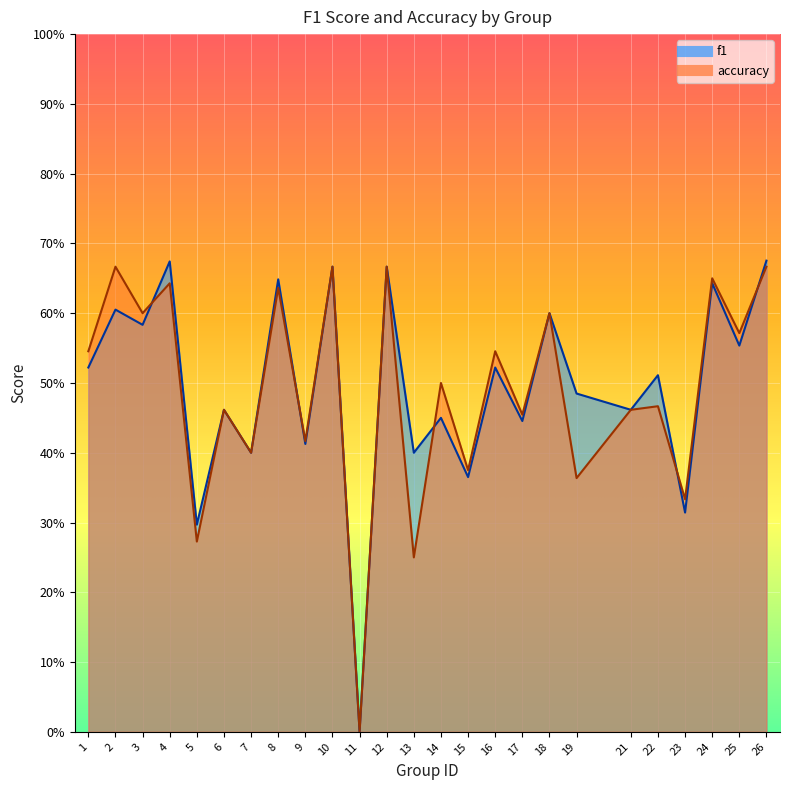

What is the greatest value displayed?

0.7